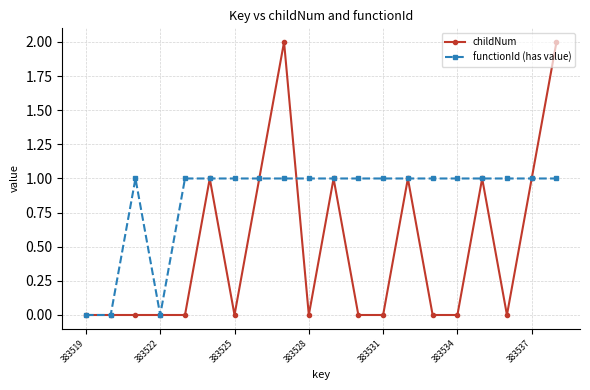

Which series has the largest range (max minus min)?

childNum